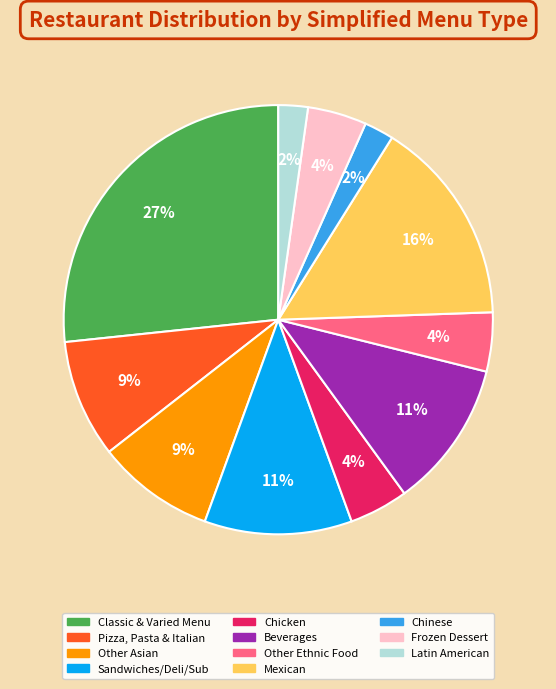

To the nearest percent, what is the average slice percentage?

9%